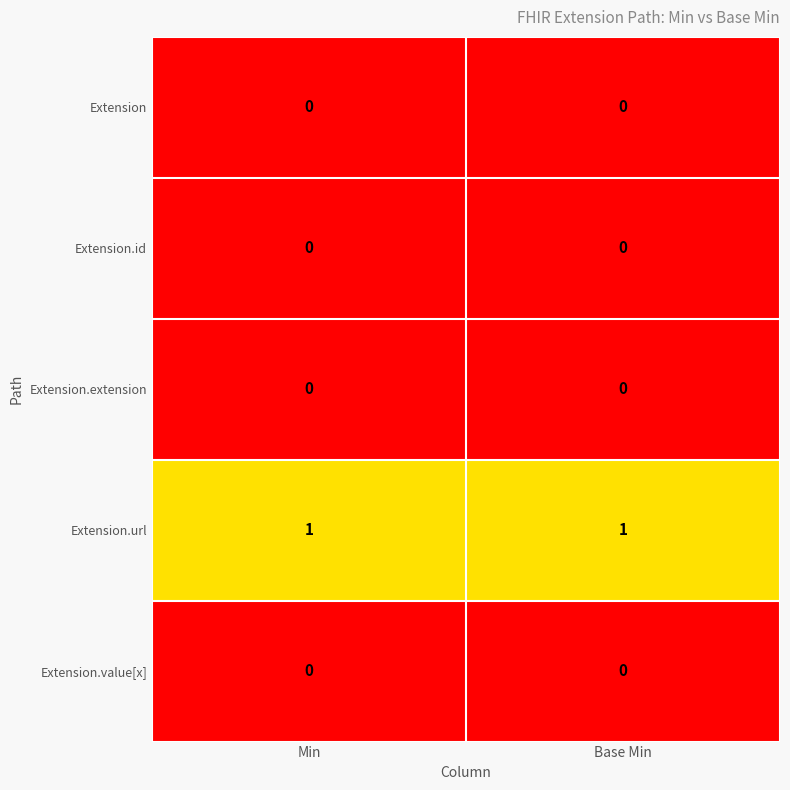

Which series has the largest total across all categories?

Extension.url